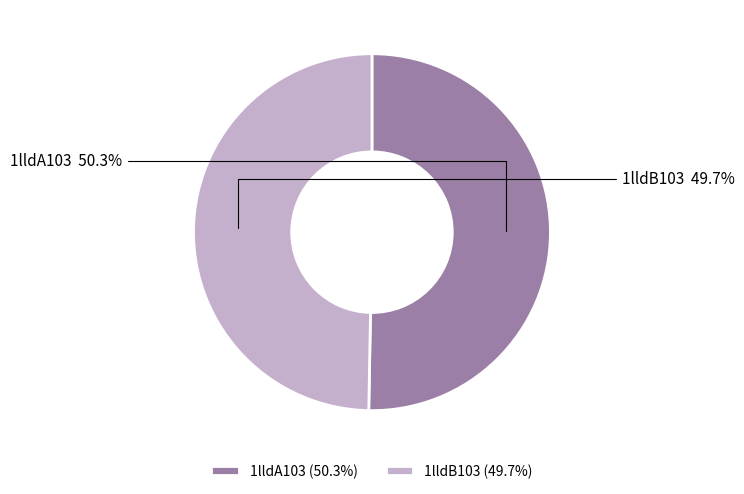

Rank the categories by value from lowest to highest.

1lldB103, 1lldA103